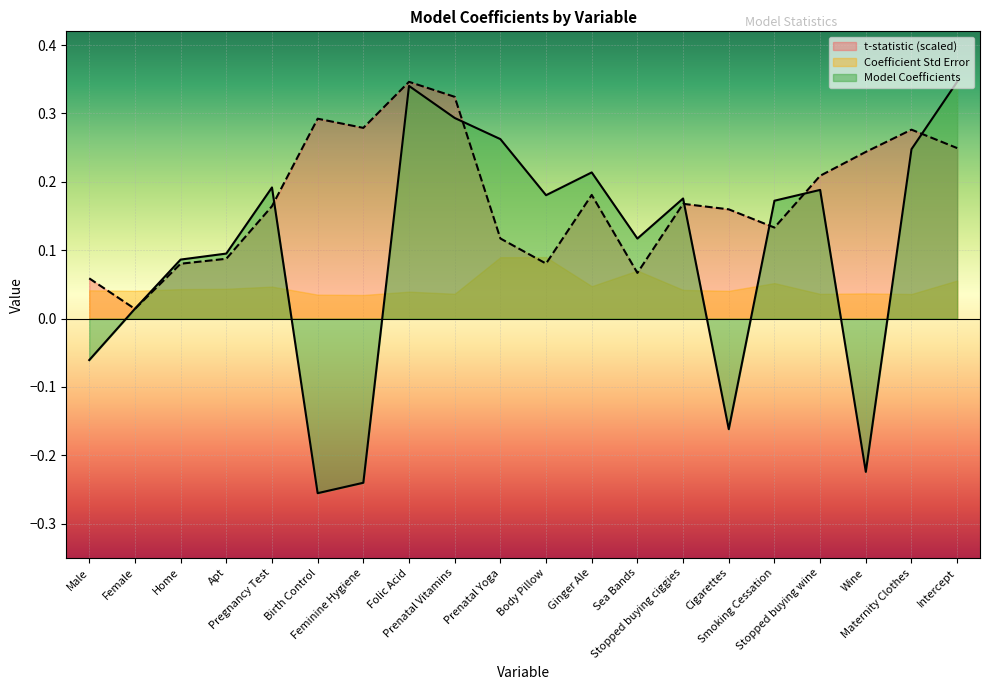

What is the label of the 8th point from the right?

Sea Bands